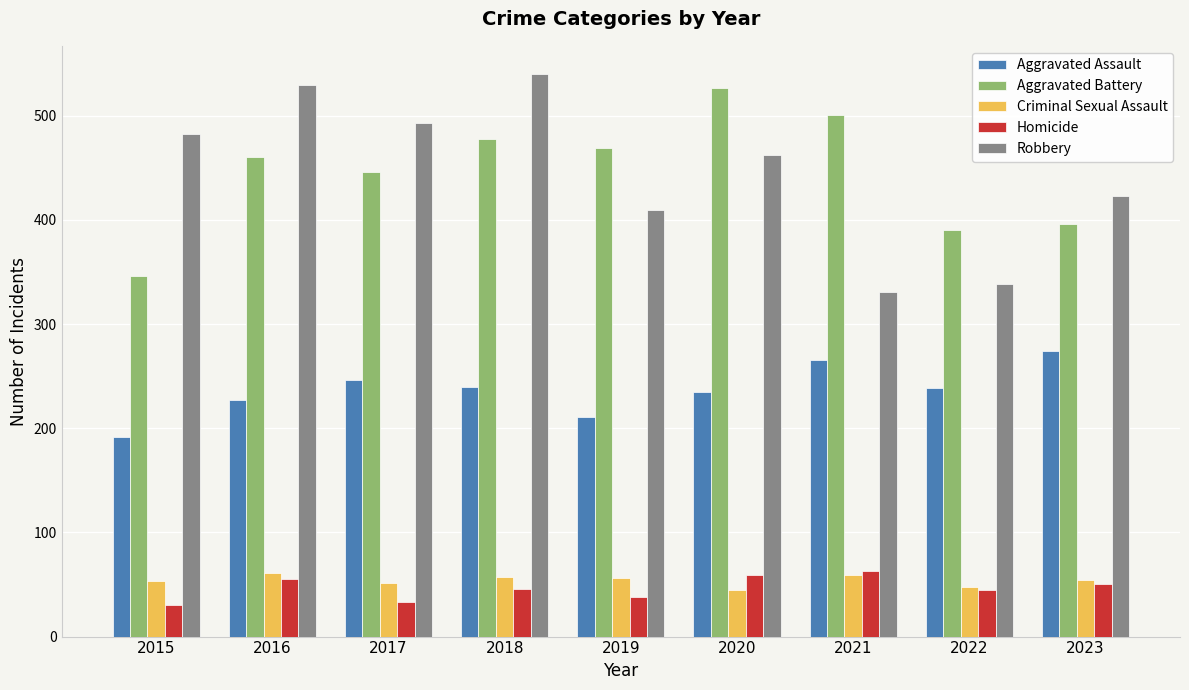

What is the average value of the Robbery series?

445